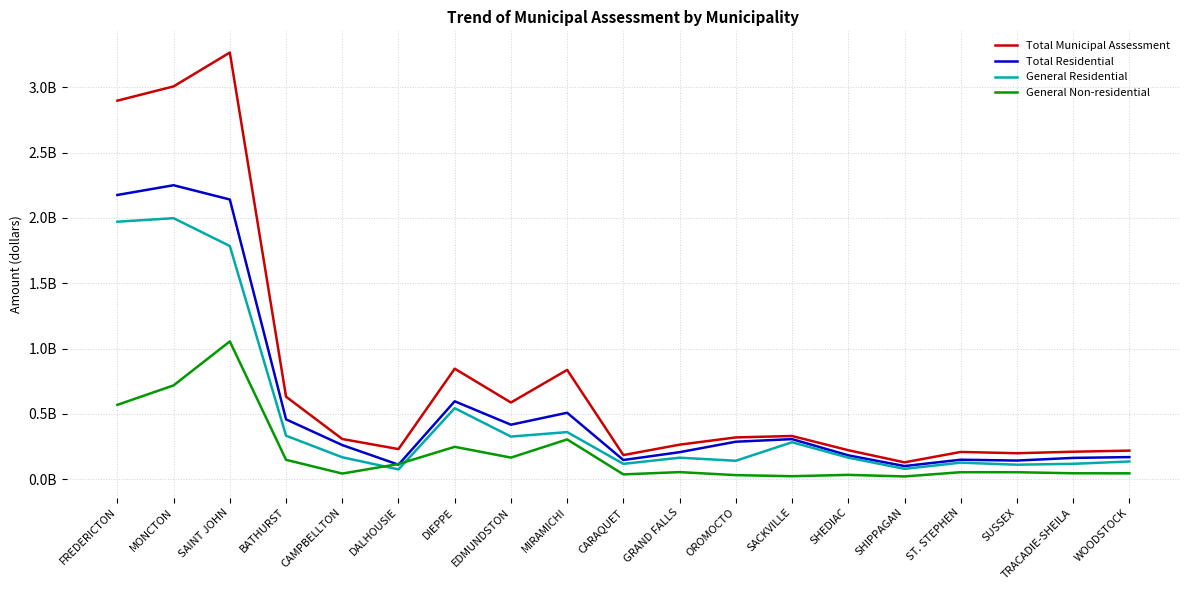

How many interior local peaks does the General Residential series have?

6